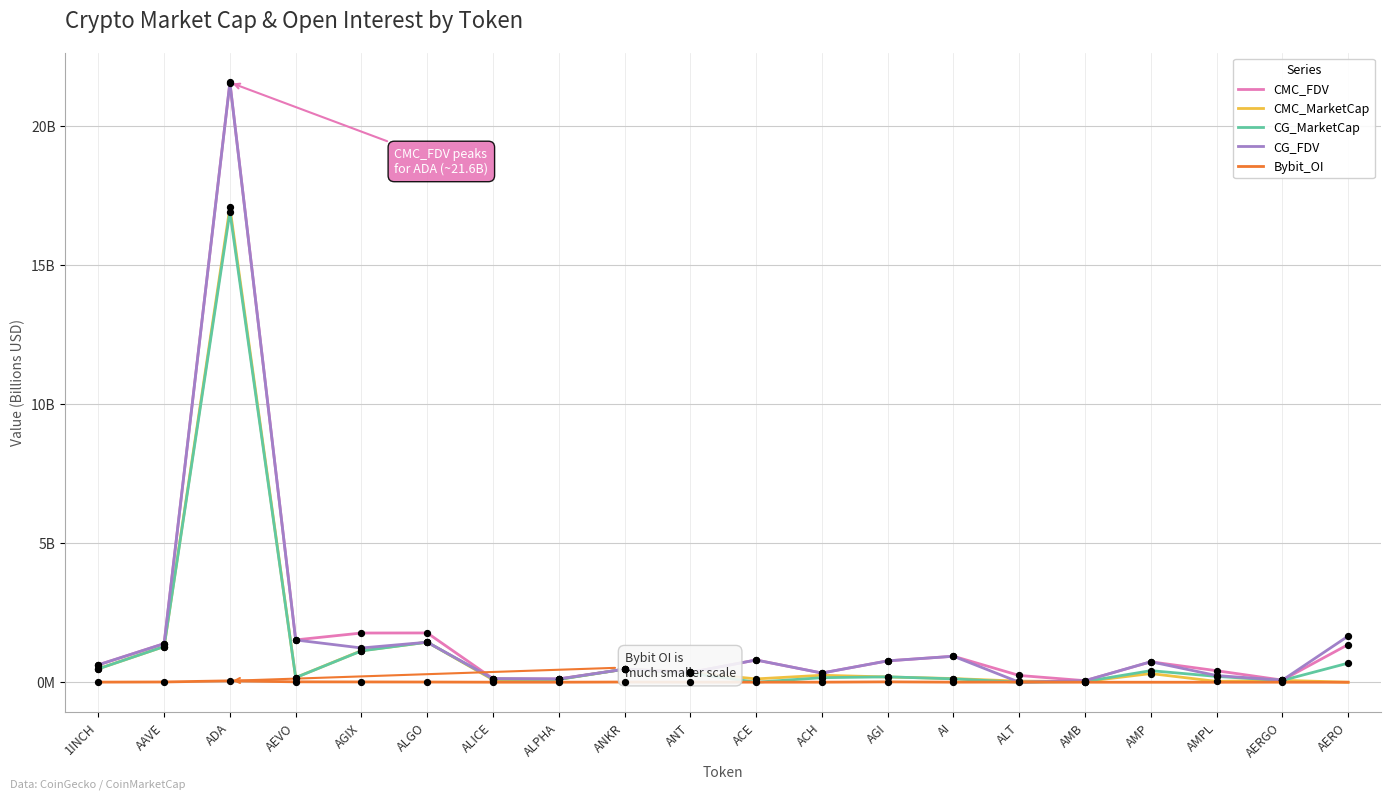

Is the value of CG_MarketCap at ALPHA greater than the value of Bybit_OI at AERGO?

Yes